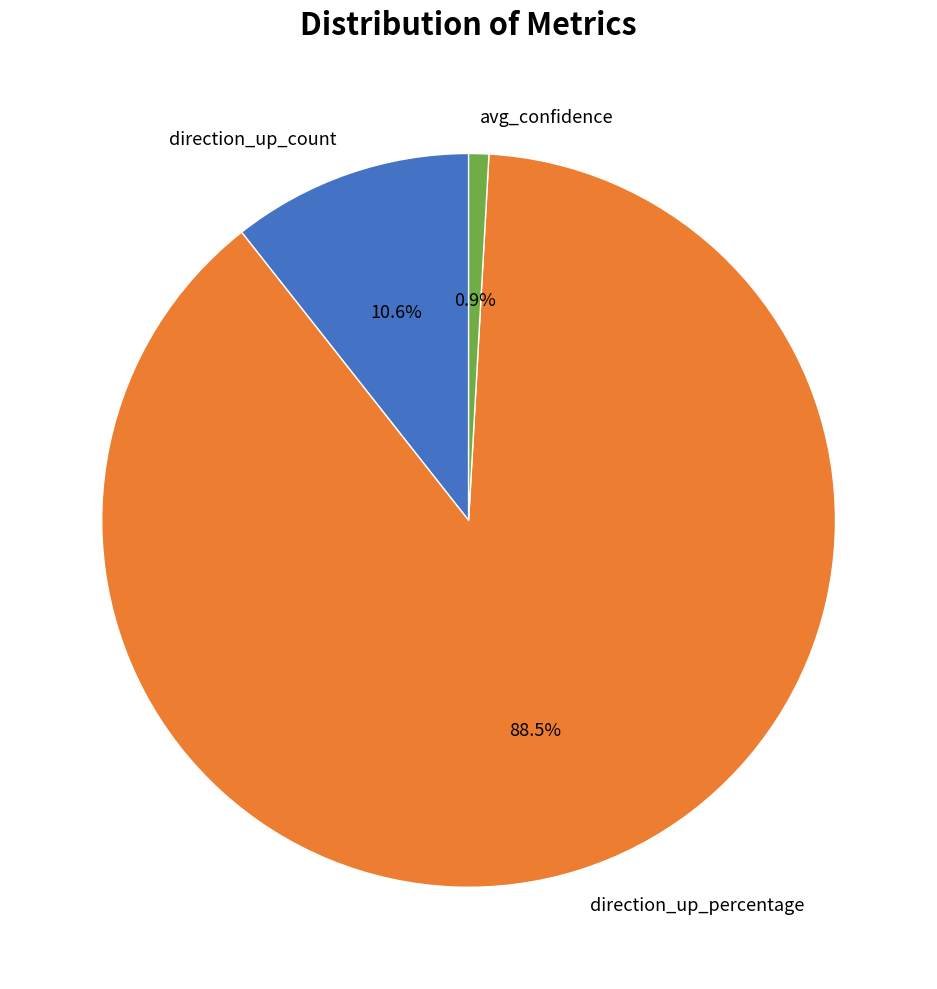

Combined, do direction_up_percentage and direction_up_count account for over 50%?

Yes